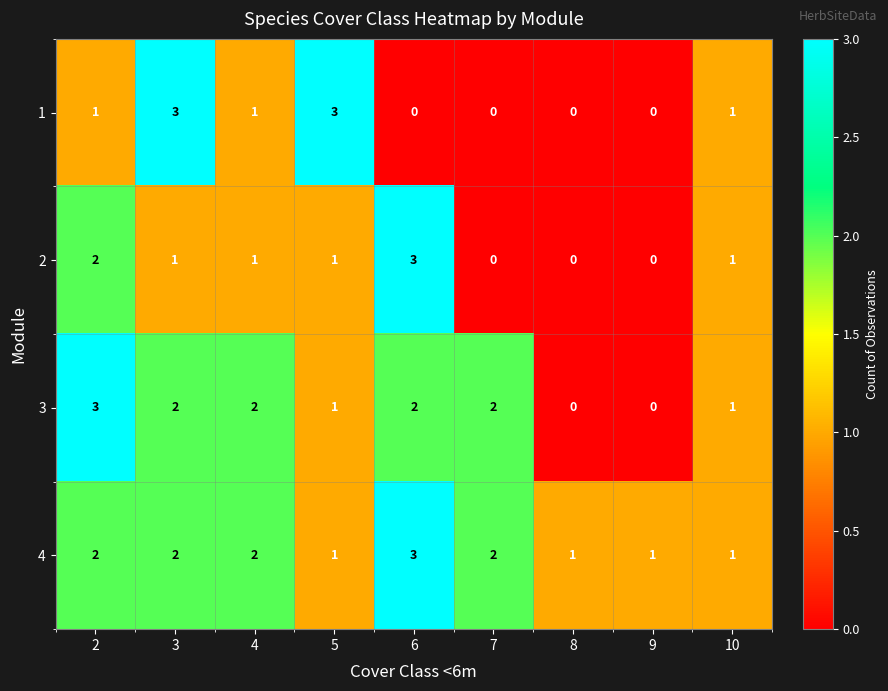

How many 1 values are between 0 and 1?

7